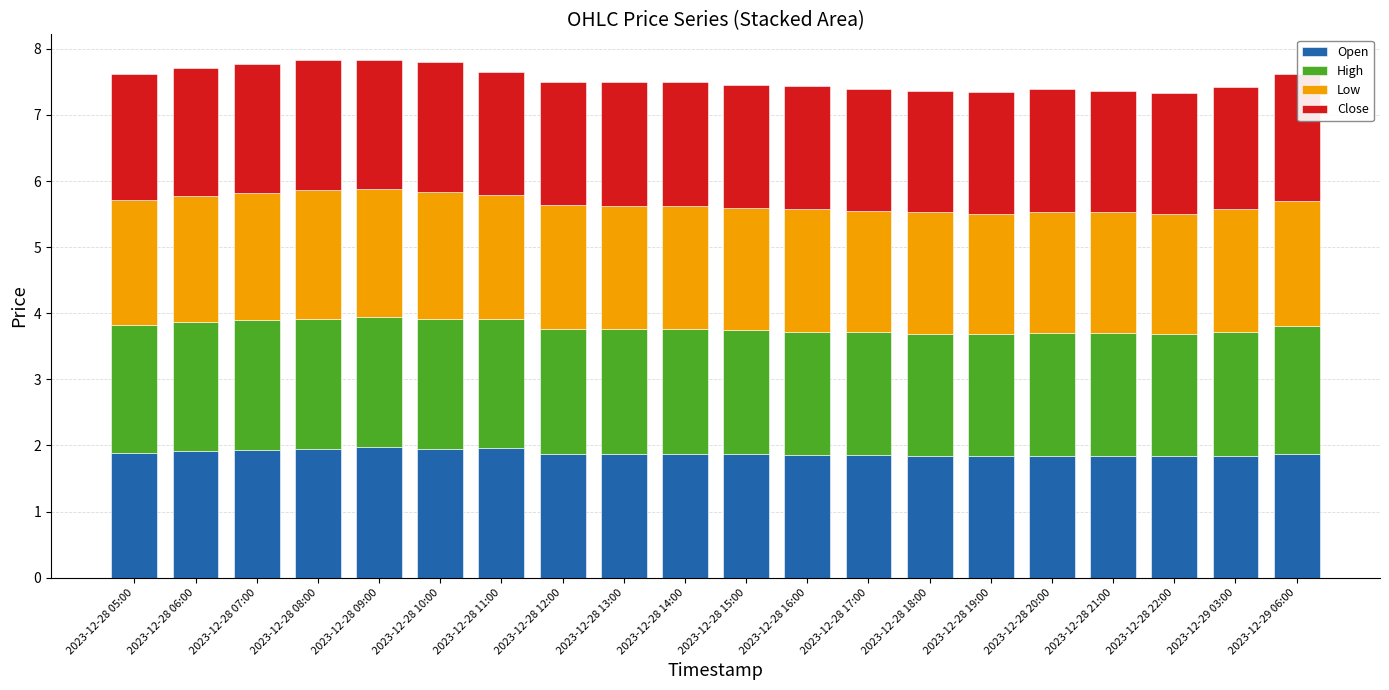

What is the minimum value for Open?

1.8